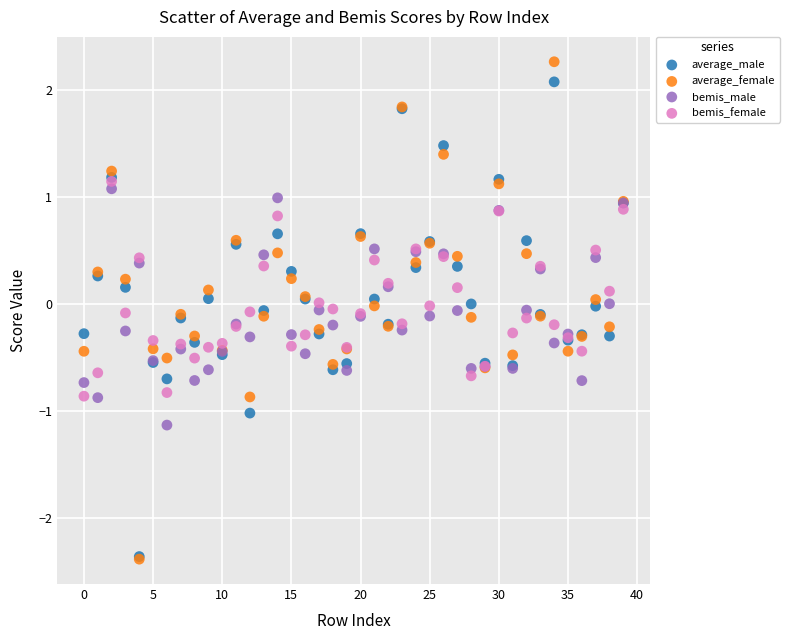

Which series has the widest spread of Y values?

average_female